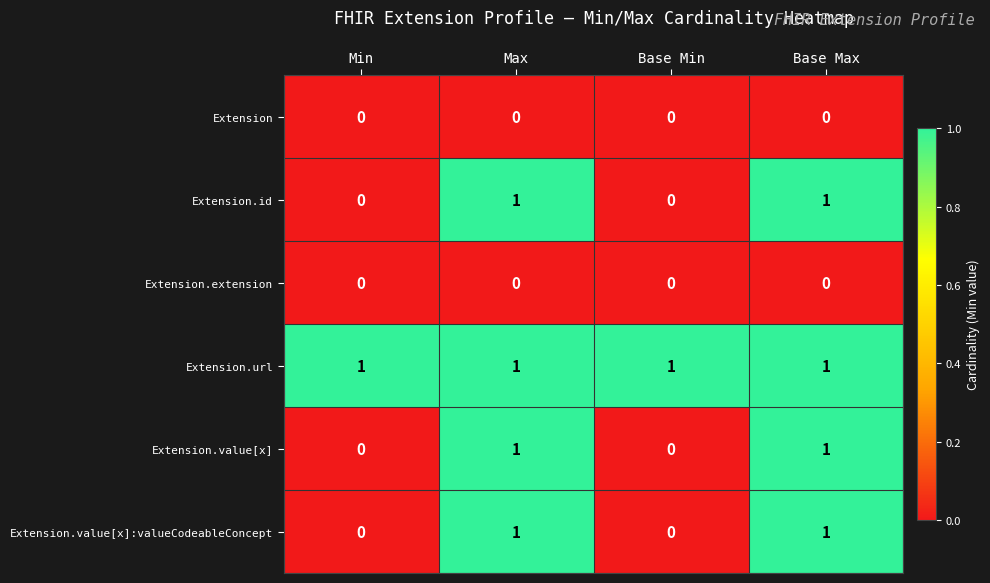

Which series has the largest total across all categories?

Extension.url